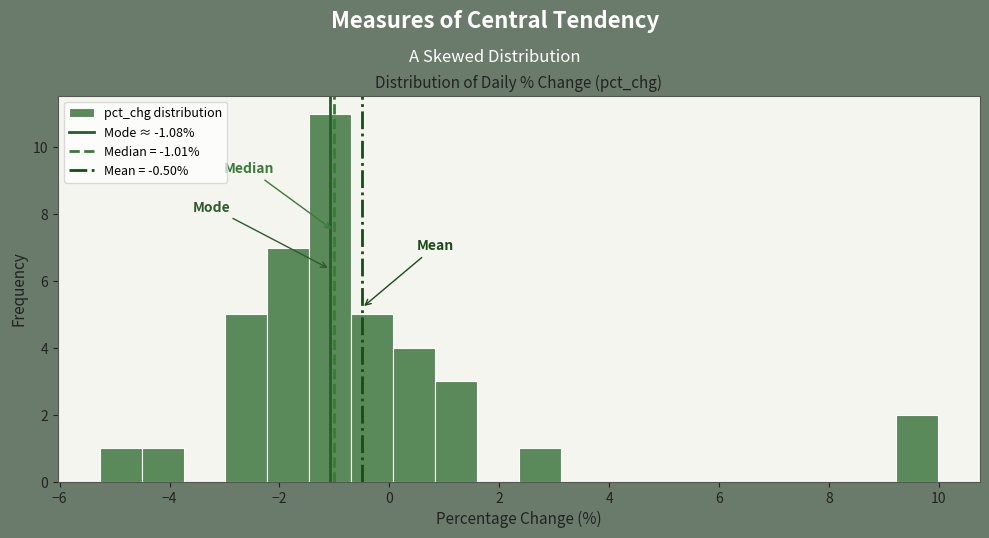

Read against the x-axis, roughly where is the centre of the tallest bar?

-1.0